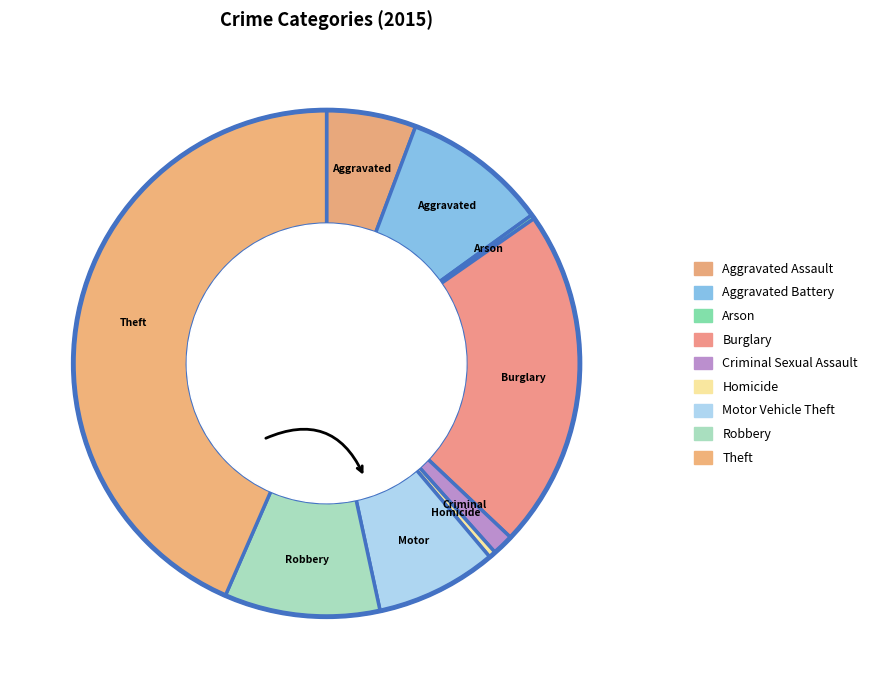

Is Homicide the majority of the pie?

No